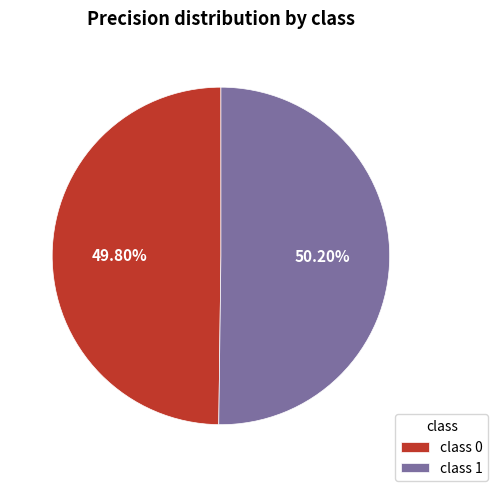

Is there a majority slice in this chart?

Yes